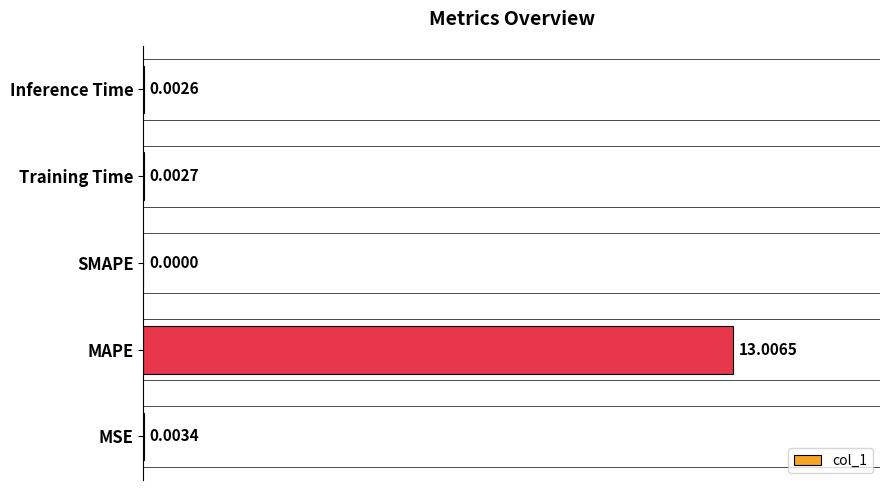

What is the sum of all values?

13.0